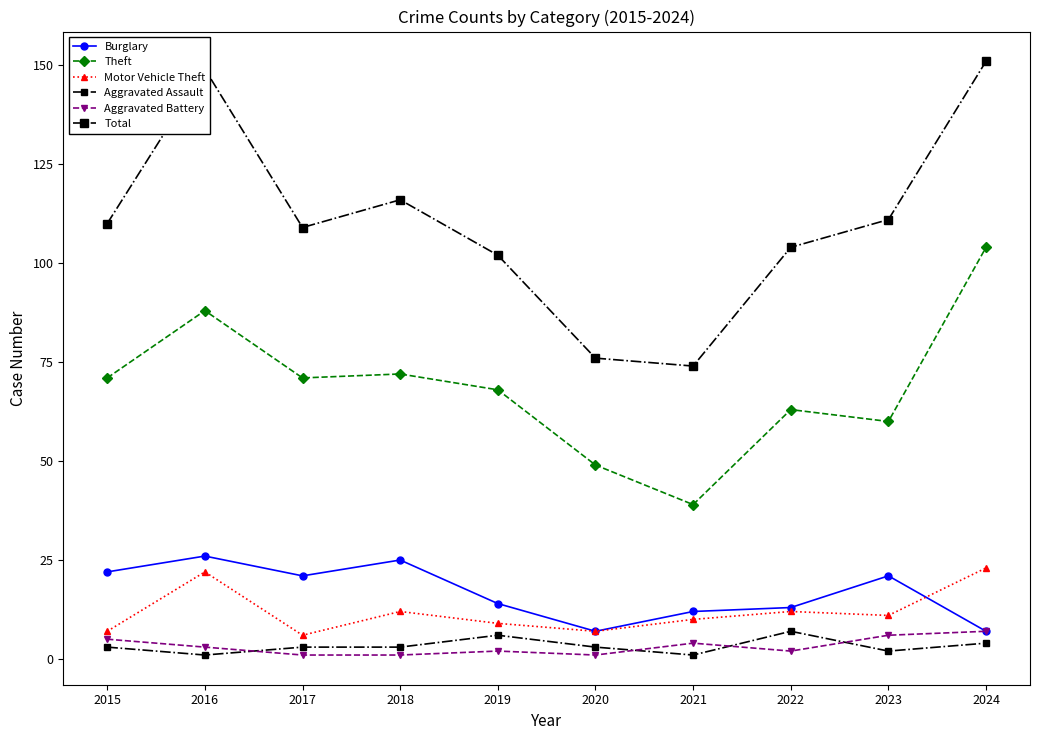

True or false: Total and Motor Vehicle Theft cross at least once.

False